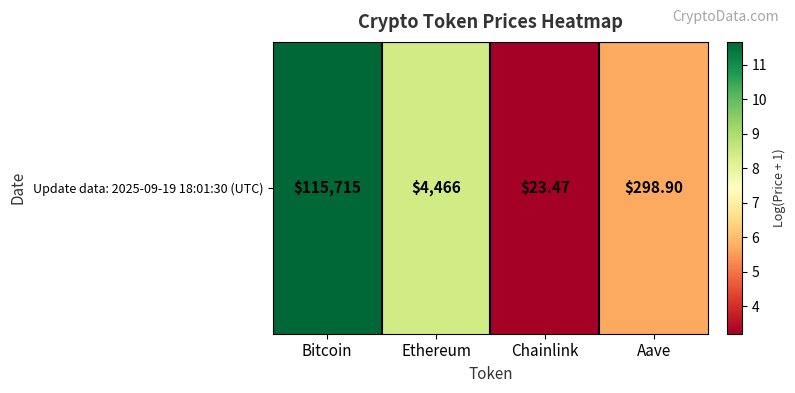

What value does the data have at Bitcoin?

11.7